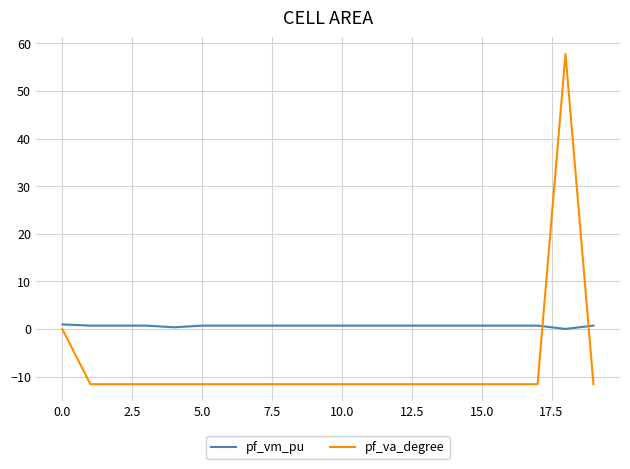

What is the minimum value shown in the chart?

-11.6